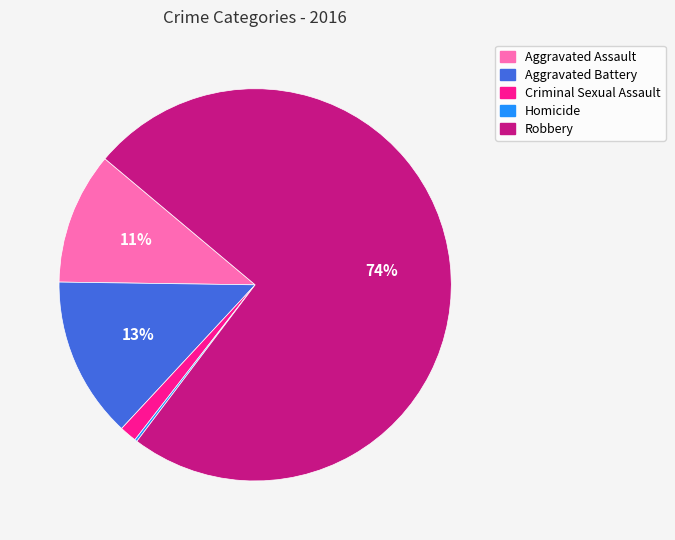

Is Robbery the majority of the pie?

Yes